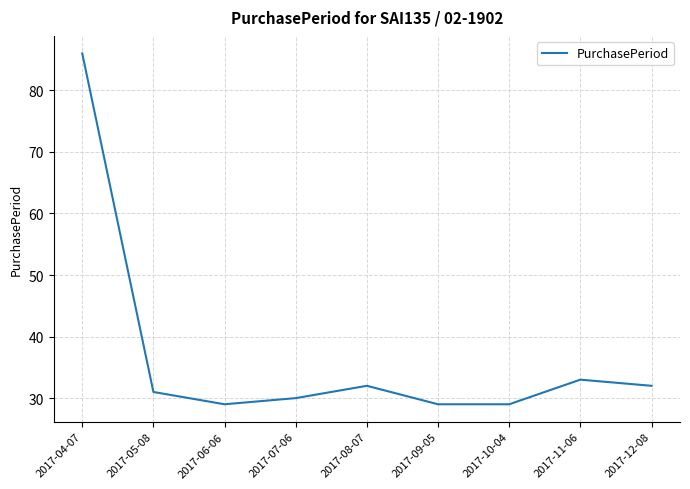

What is the smallest value displayed?

29